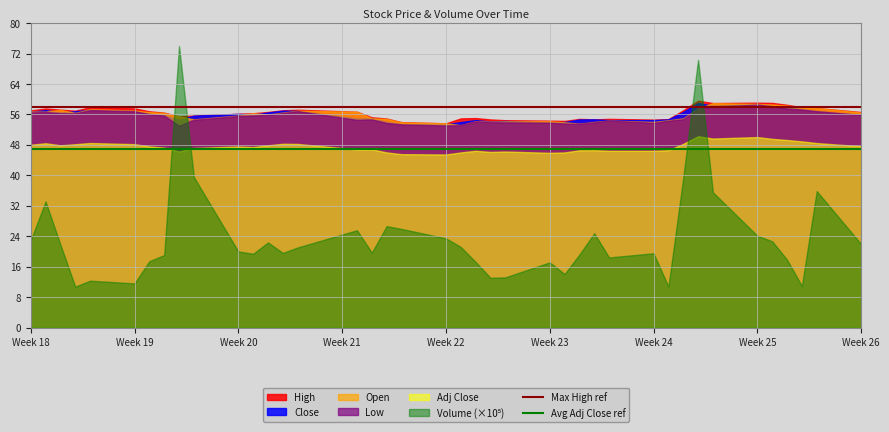

What is the maximum value shown in the chart?

74.0